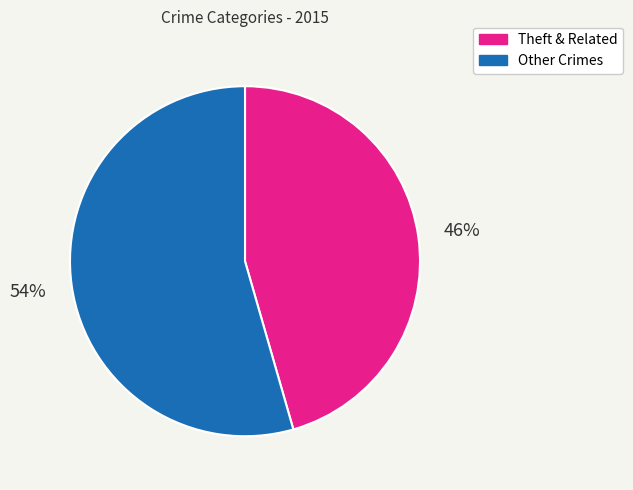

To the nearest percent, what is the average slice percentage?

50%